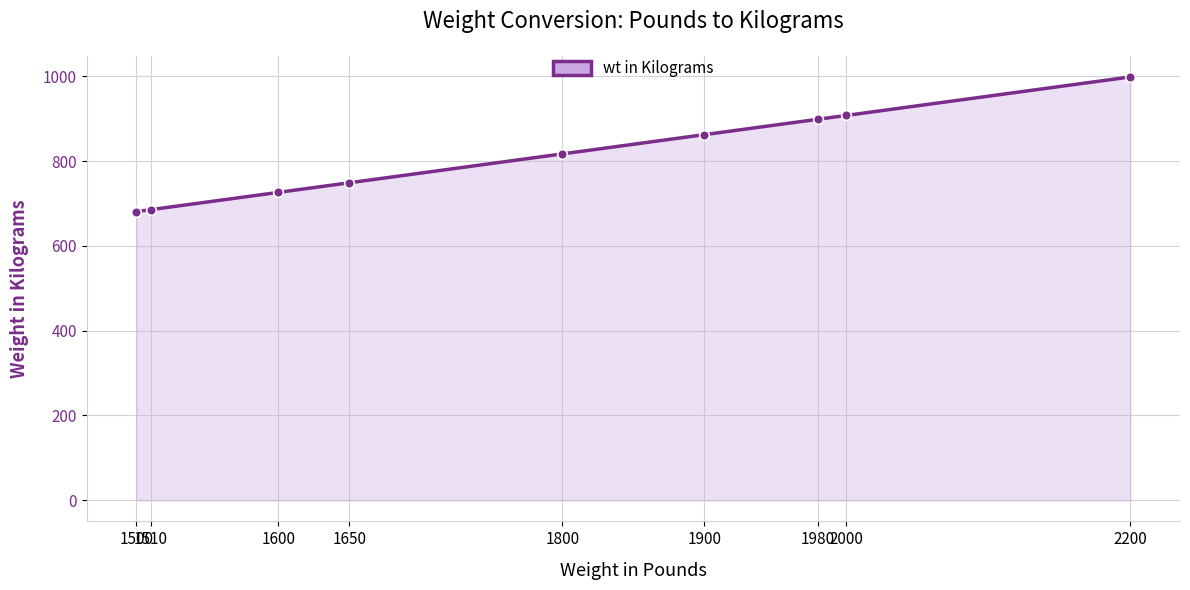

What is the difference between the second highest and minimum values?

227.0